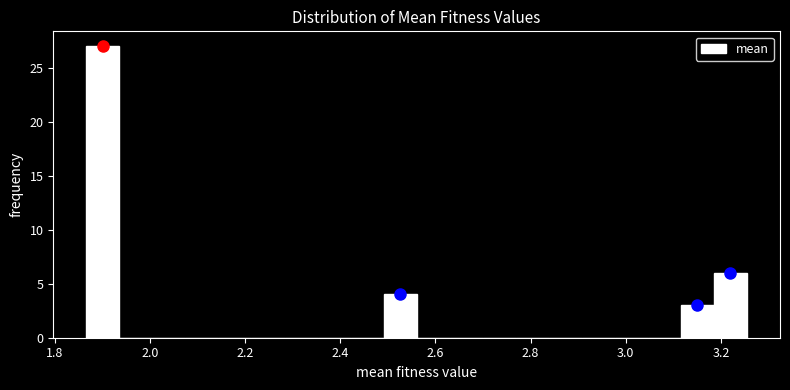

Read against the x-axis, roughly where is the centre of the tallest bar?

1.90